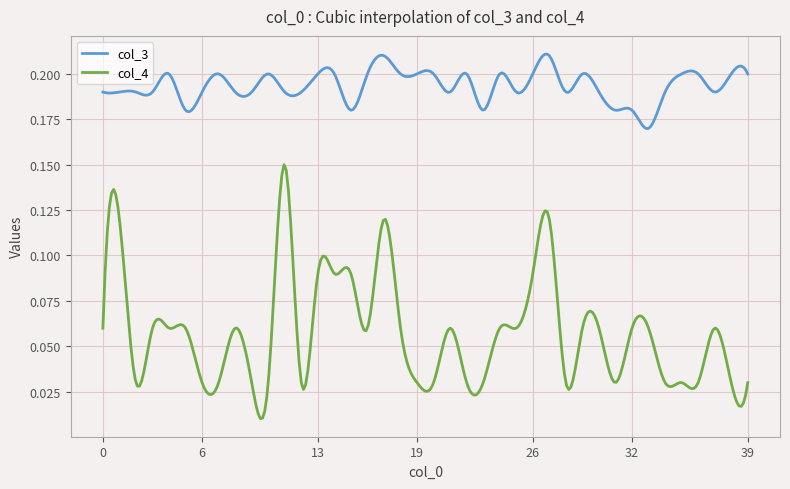

Rank the series by their average value, from highest to lowest.

col_3, col_4